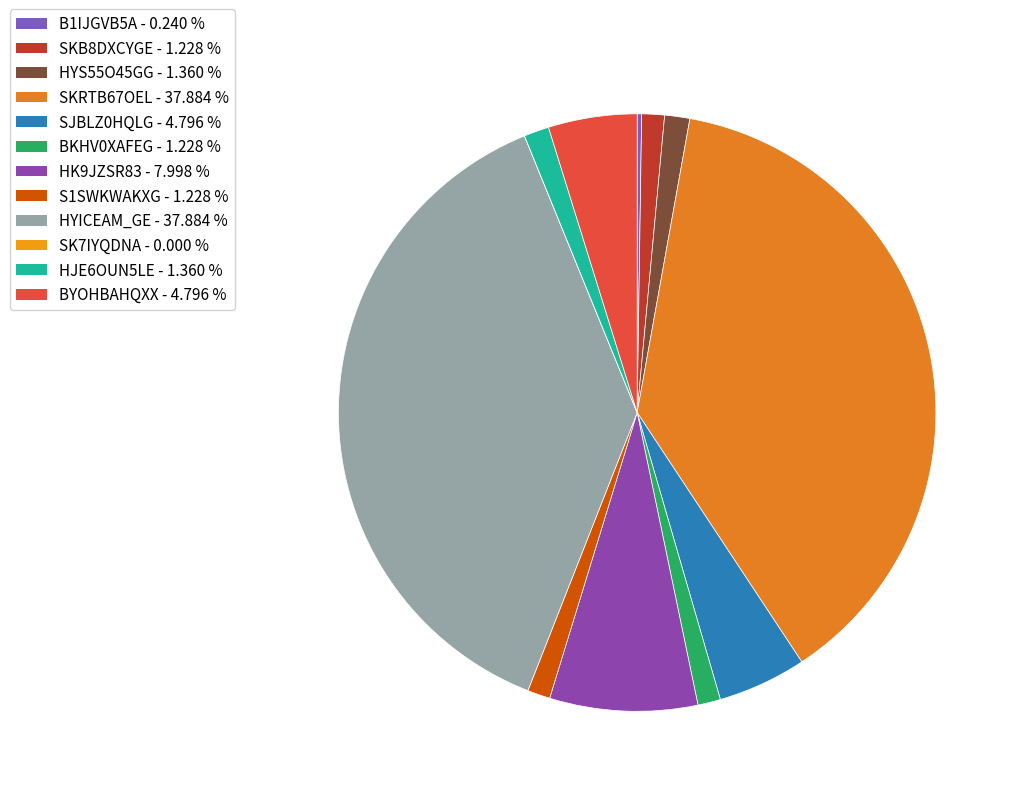

Count the number of slices in the pie.

12